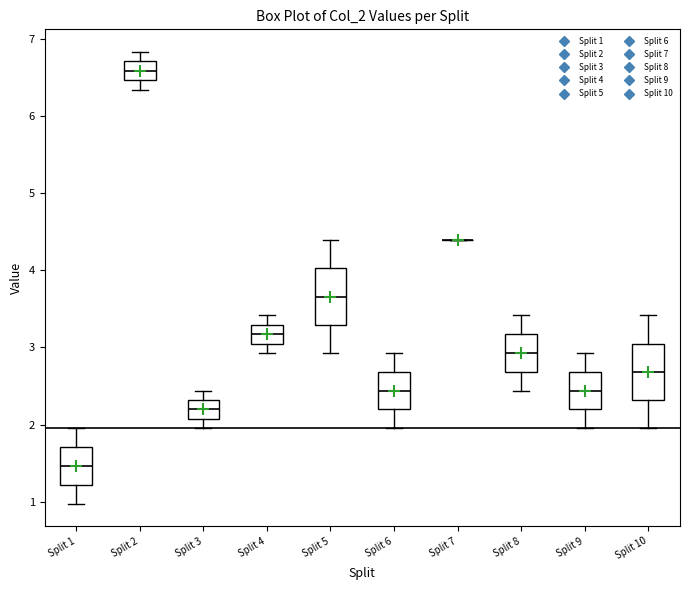

Where does the upper whisker of the box for Split 4 end on the y-axis? The values are not printed on the chart, so give them approximately, as read against the axis.

3.4